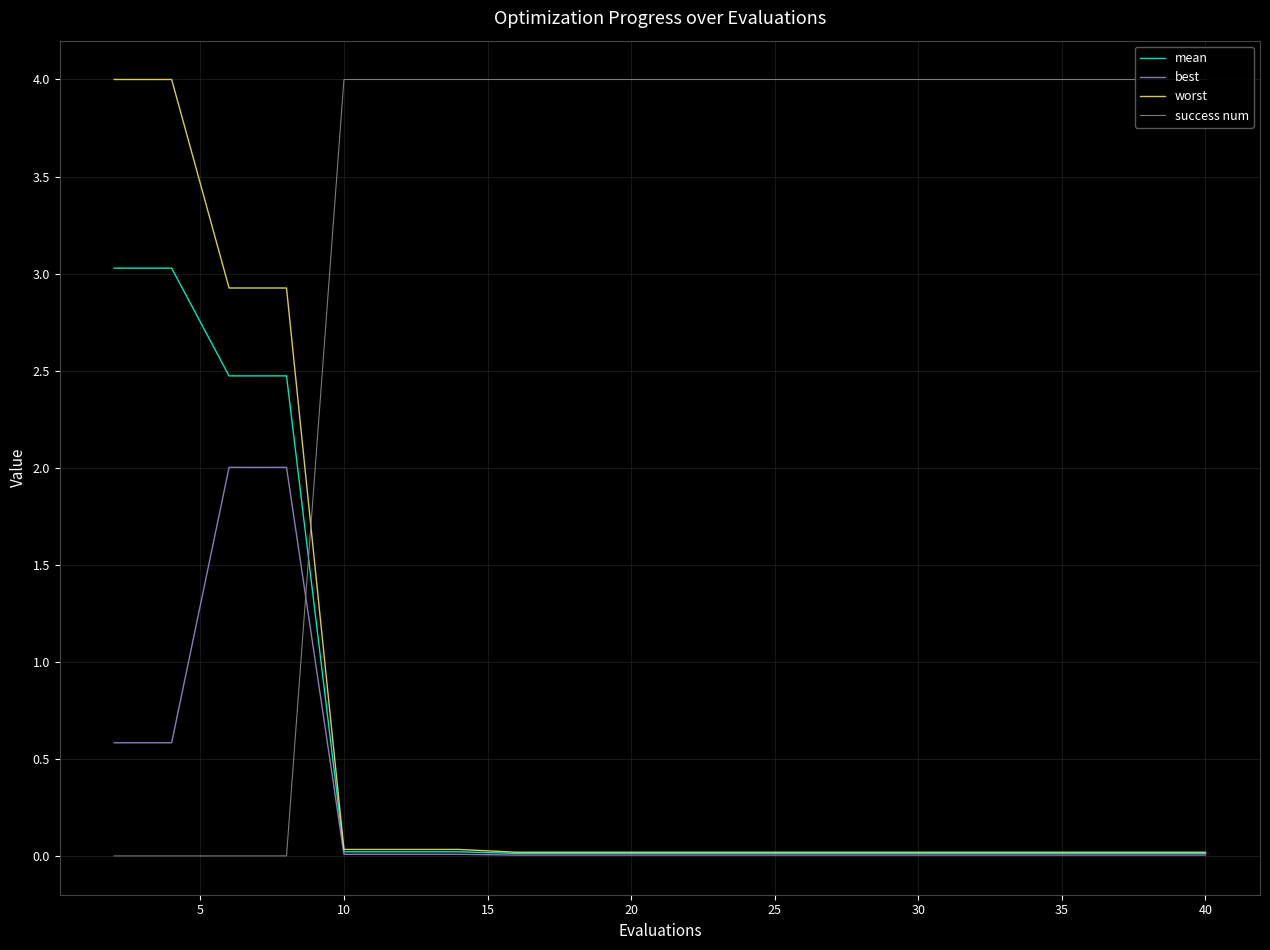

True or false: success num and worst intersect in this chart.

True